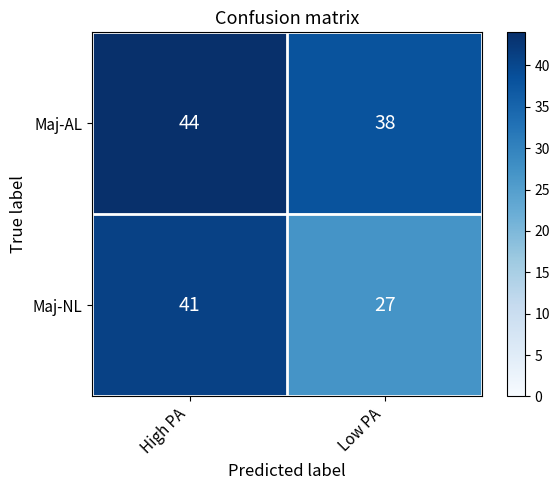

Which series changed the most between High PA and Low PA?

Maj-NL